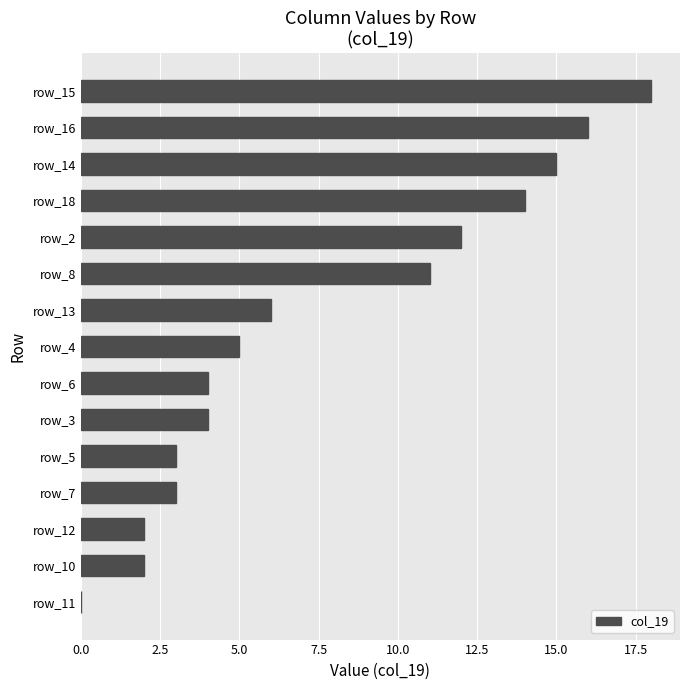

Reading bottom to top, list all the values displayed in this chart.

row_11=0	row_10=2	row_12=2	row_7=3	row_5=3	row_3=4	row_6=4	row_4=5	row_13=6	row_8=11	row_2=12	row_18=14	row_14=15	row_16=16	row_15=18